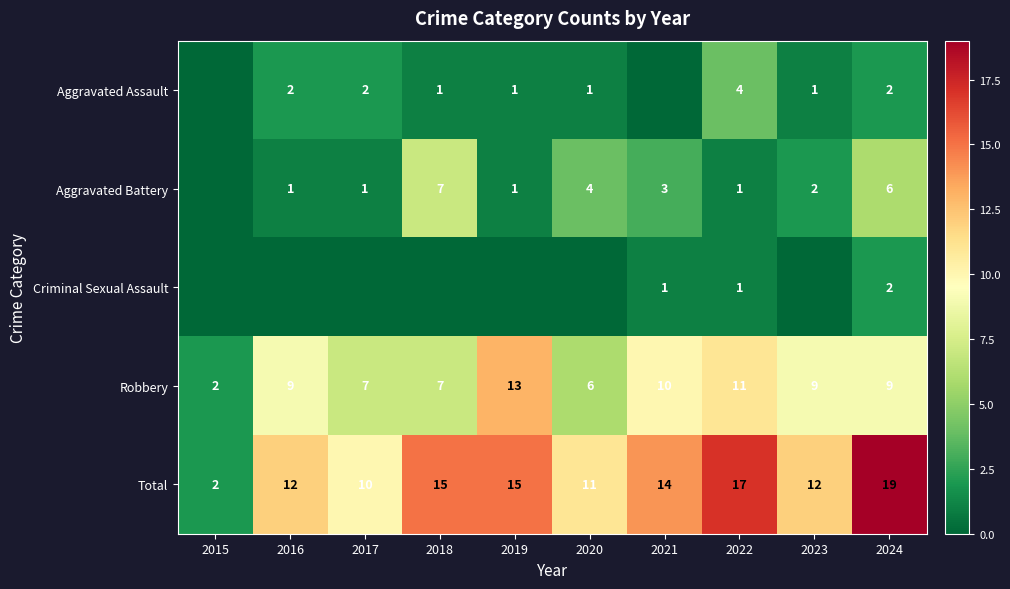

True or false: Total has a value of 14 at 2021.

True